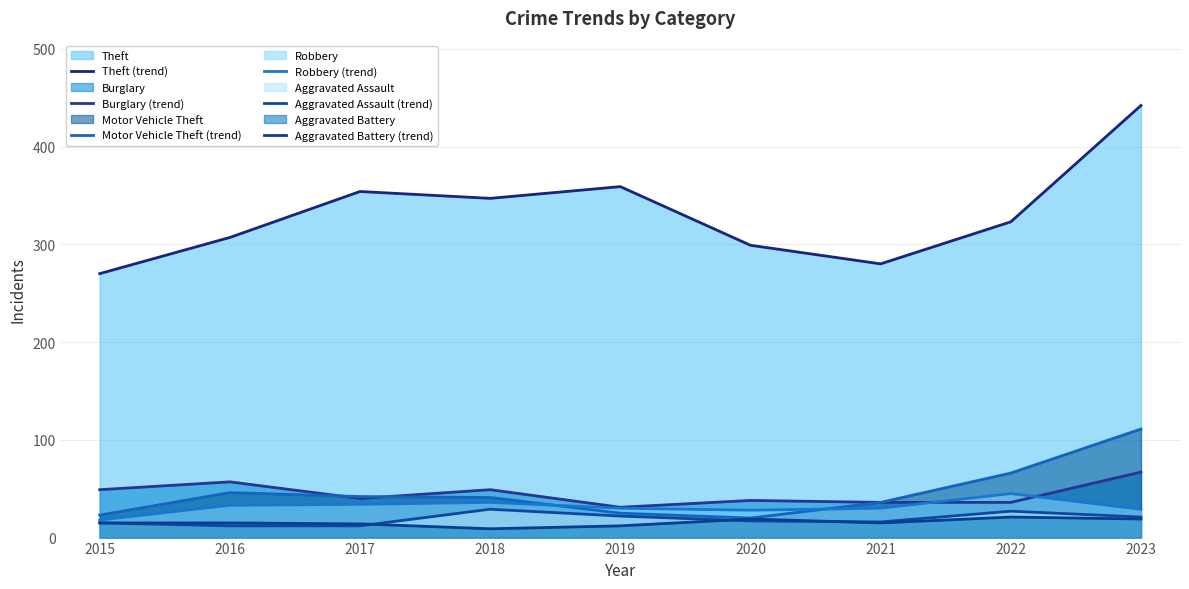

At how many categories does at least one series exceed 397?

1